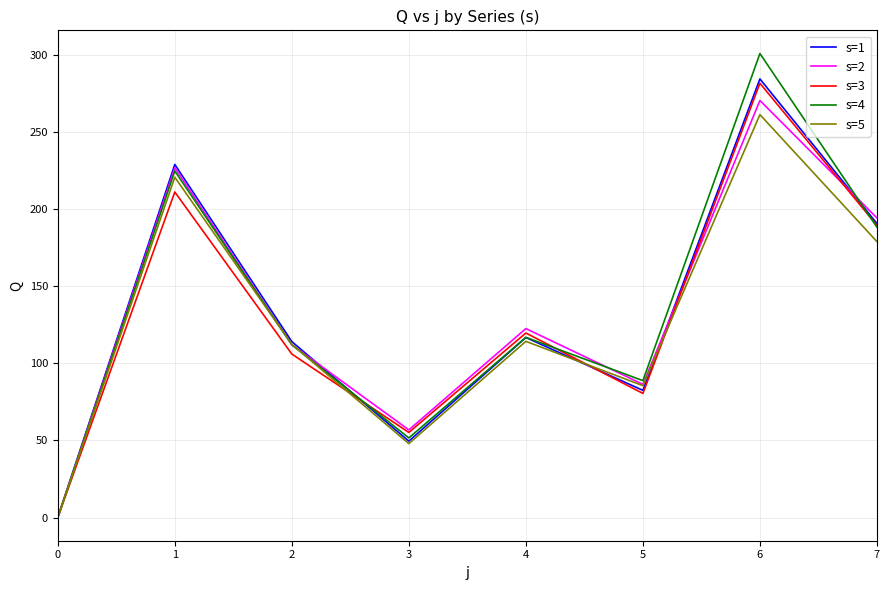

How many lines are shown in the chart?

5